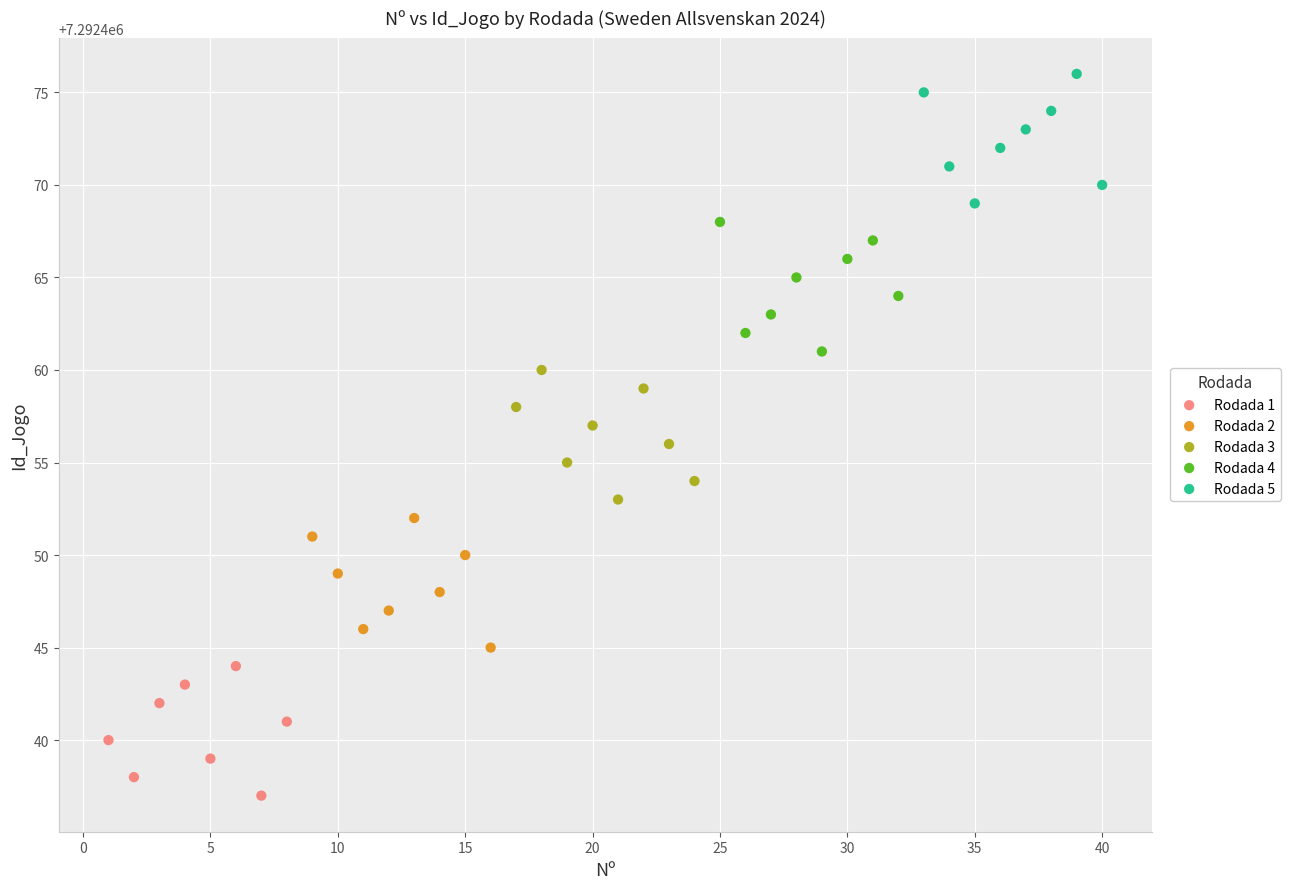

Which series contains the lowest Y value?

Rodada 1